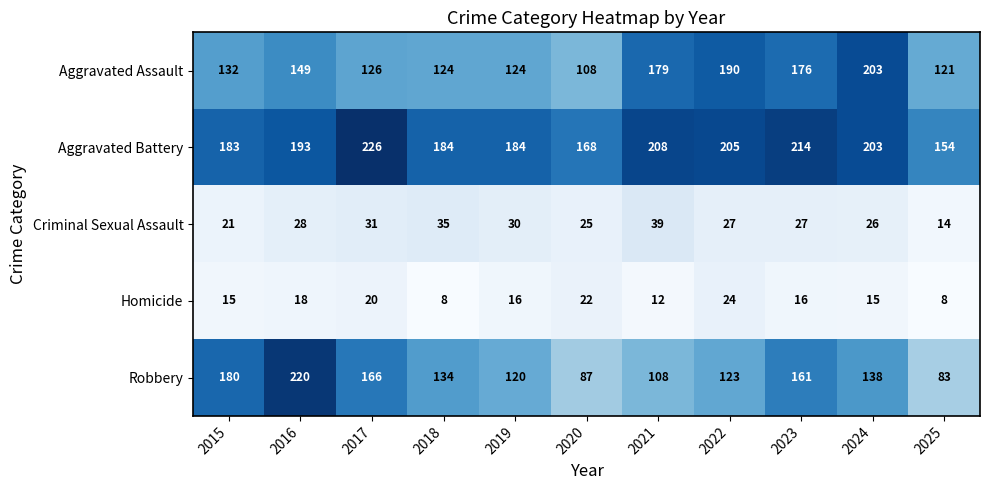

Which series has the widest spread of values?

Robbery